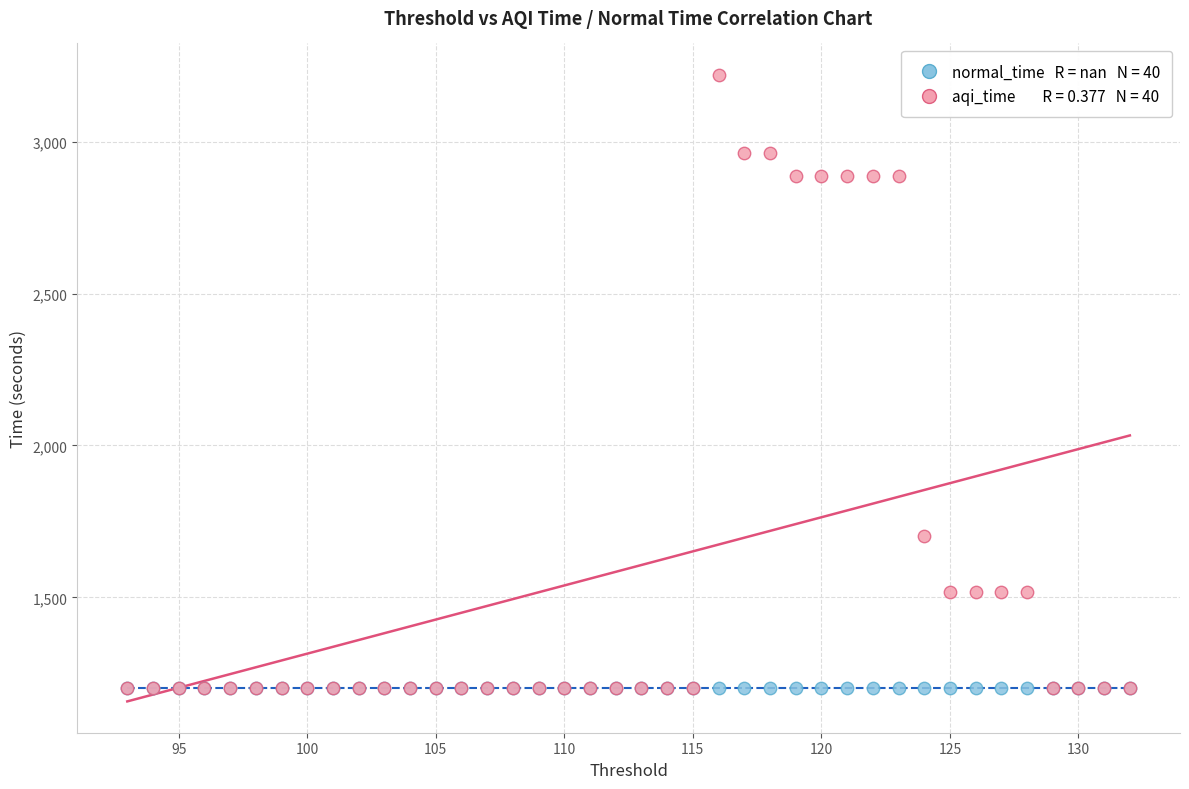

Across all series, what Y value is closest to 2211?

1700.8